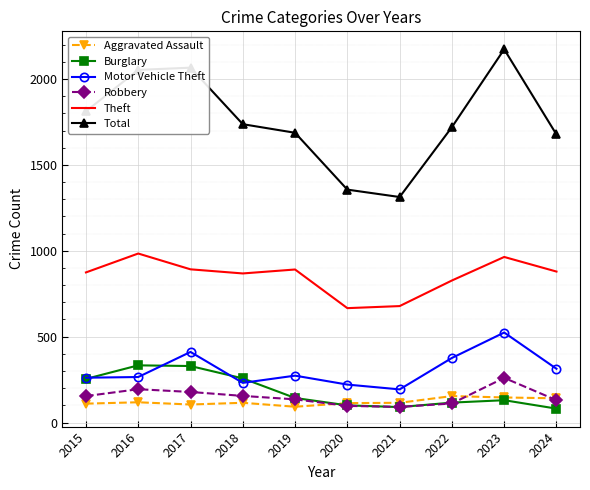

What is the greatest value displayed?

2173